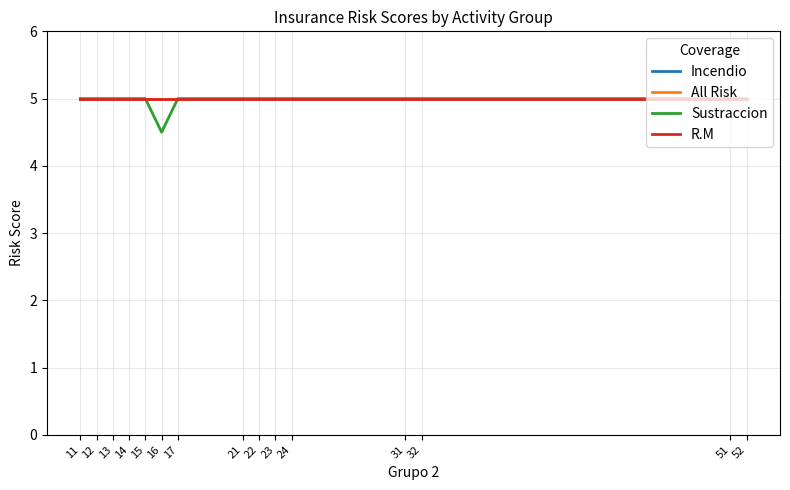

Does the chart display data point markers on the line(s)?

No